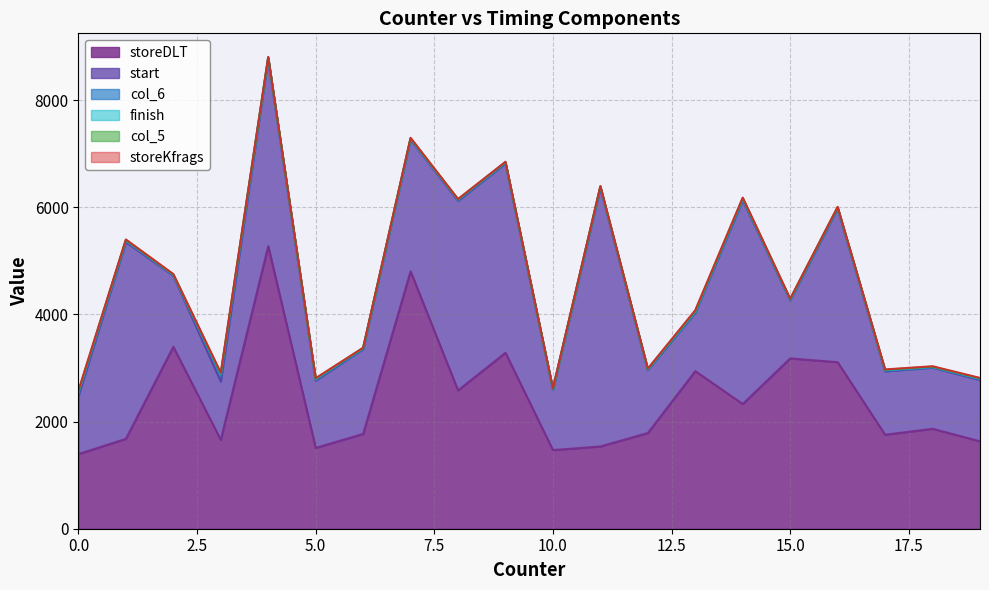

How many lines are shown in the chart?

6